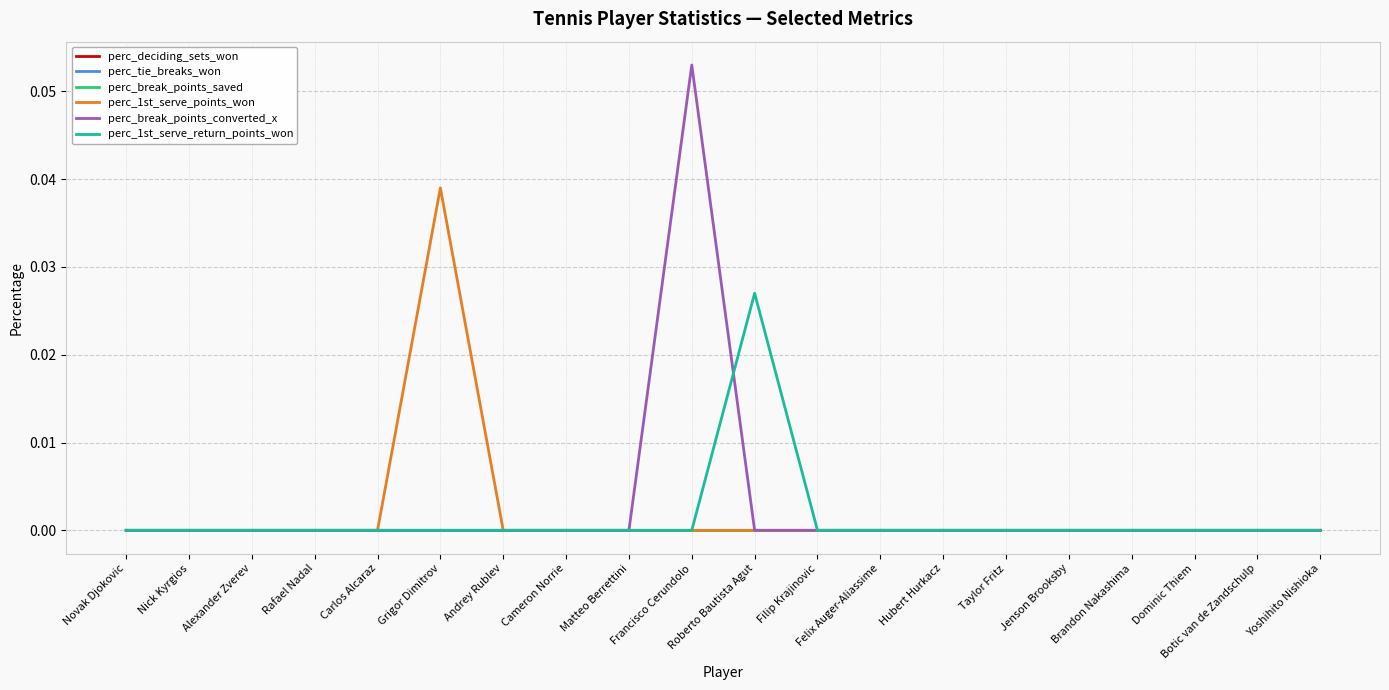

True or false: perc_tie_breaks_won and perc_break_points_saved intersect in this chart.

False